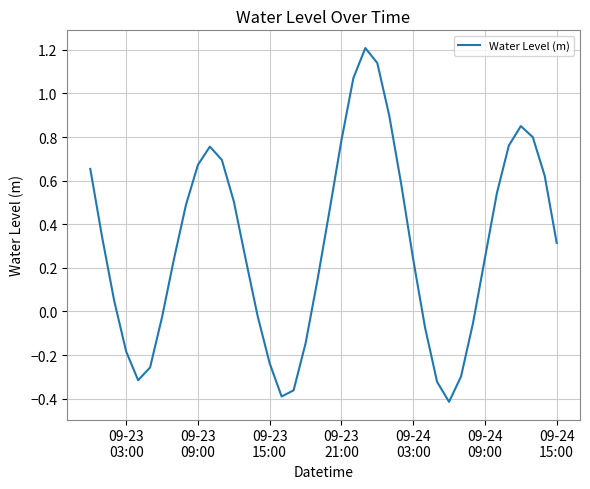

What is the maximum value shown in the chart?

1.2